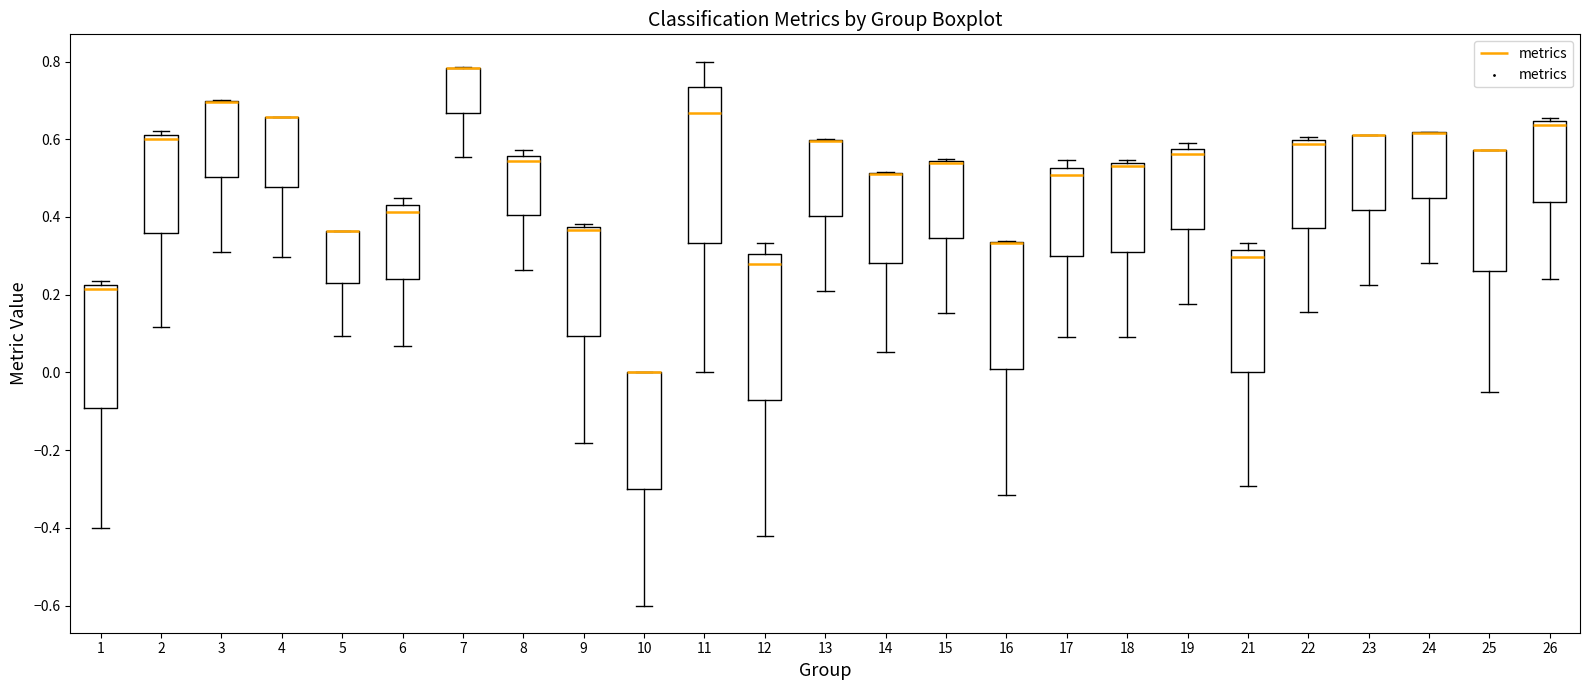

Where is the lower edge of the box at x = 22 on the y-axis? The values are not printed on the chart, so give them approximately, as read against the axis.

0.38